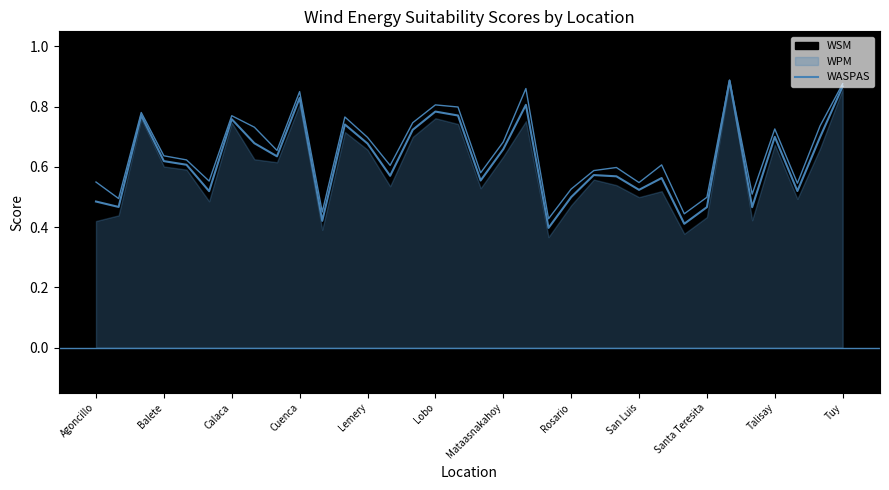

How many data points does each series have?

34